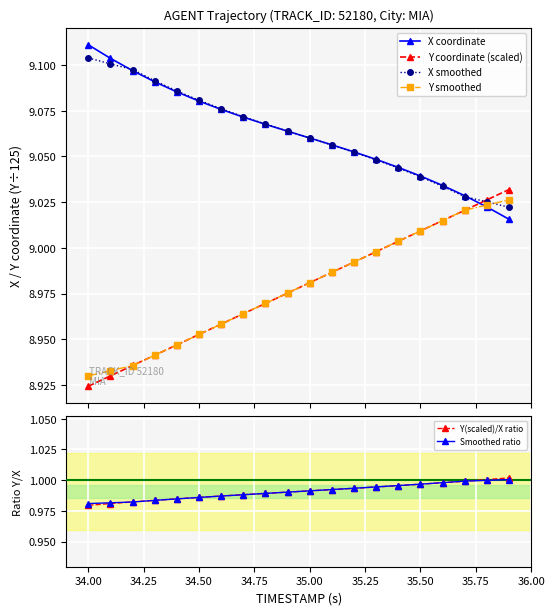

True or false: Y coordinate (scaled) has more than 0 interior local peaks.

False